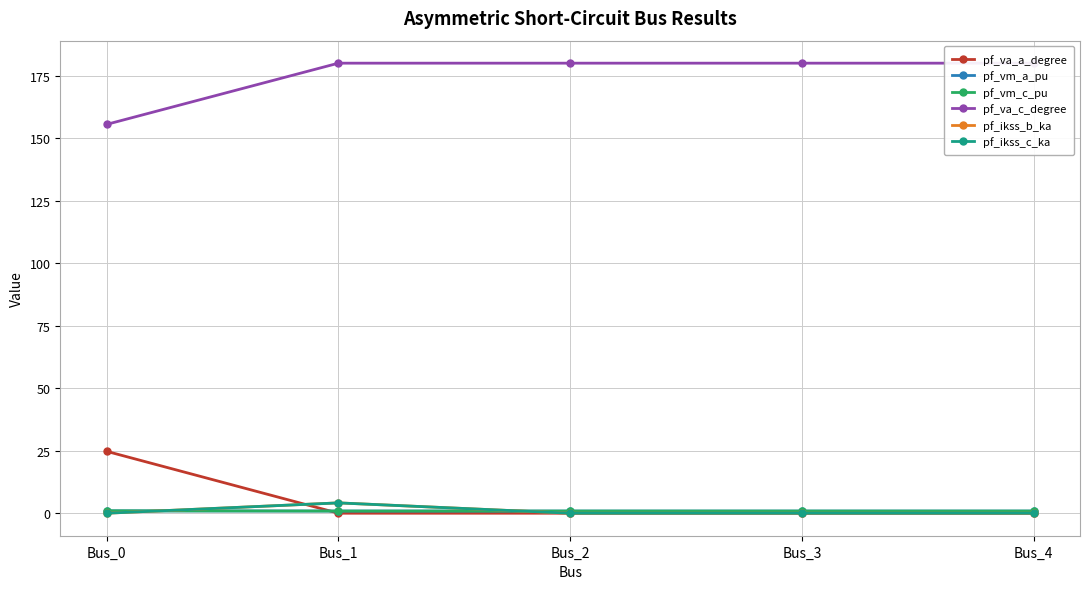

Reading left to right, extract all data points from this chart.

pf_va_a_degree: Bus_0=24.8	Bus_1=0.0	Bus_2=0.0	Bus_3=0.0	Bus_4=0.0
pf_vm_a_pu: Bus_0=0.9	Bus_1=0.9	Bus_2=0.9	Bus_3=0.9	Bus_4=0.9
pf_vm_c_pu: Bus_0=1.0	Bus_1=0.9	Bus_2=0.9	Bus_3=0.9	Bus_4=0.9
pf_va_c_degree: Bus_0=155.5	Bus_1=180.0	Bus_2=180.0	Bus_3=180.0	Bus_4=180.0
pf_ikss_b_ka: Bus_0=0.0	Bus_1=4.1	Bus_2=0.0	Bus_3=0.0	Bus_4=0.0
pf_ikss_c_ka: Bus_0=0.0	Bus_1=4.1	Bus_2=0.0	Bus_3=0.0	Bus_4=0.0